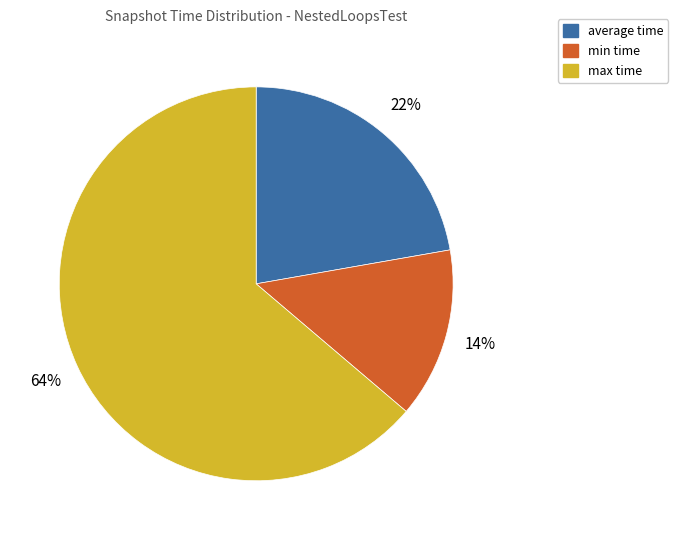

To the nearest percent, what is the average slice percentage?

33%